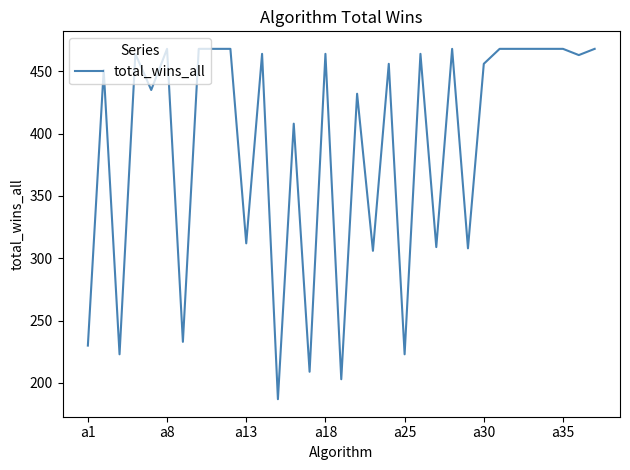

What is the greatest value displayed?

468